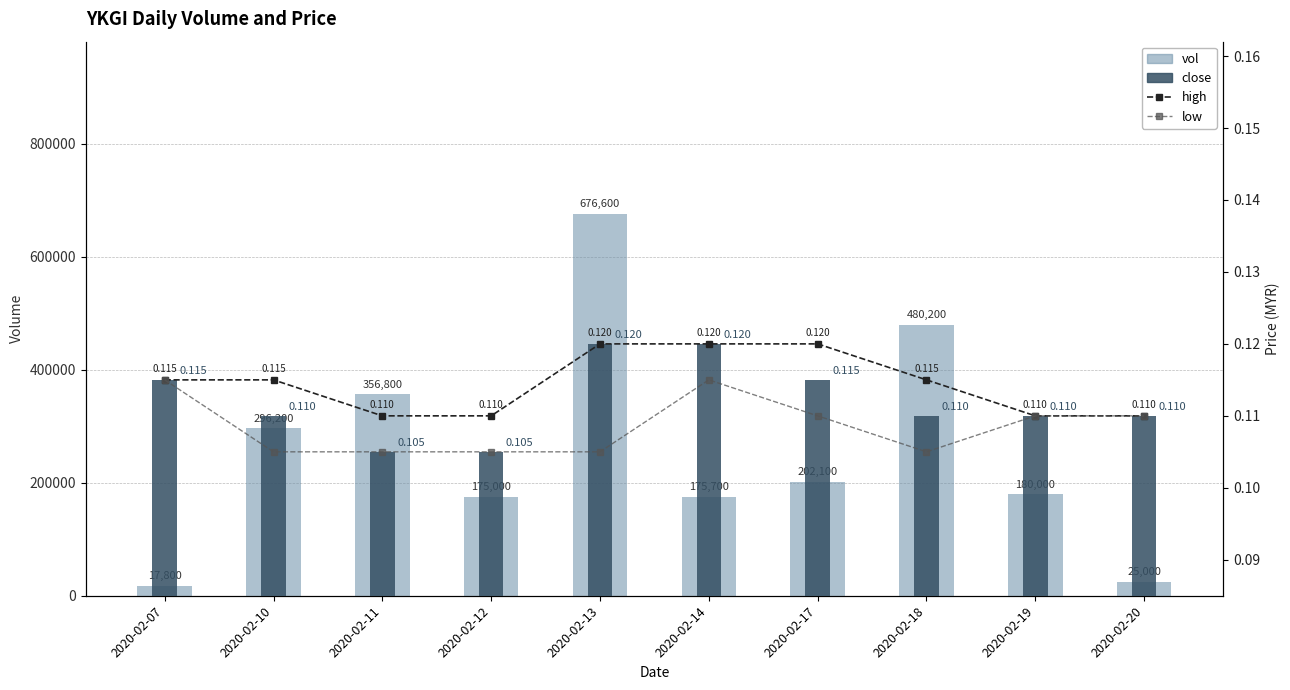

Which series has the largest total across all categories?

vol